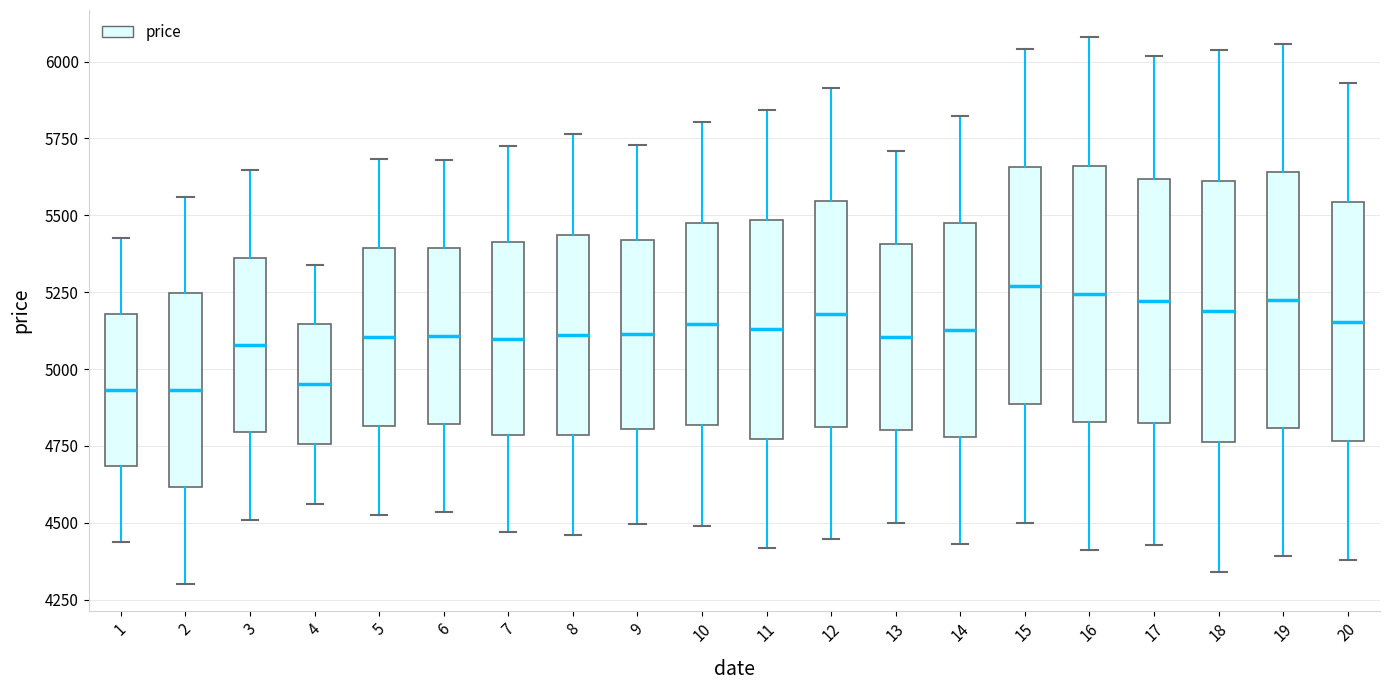

Reading left to right, transcribe this box plot: for each box, give where its median line is, the range the box spans, and where its two whiskers end, as read against the y-axis. The values are not printed on the chart, so give them approximately, as read against the axis.

1: median 4950, box 4700 to 5200, whiskers 4450 to 5450
2: median 4950, box 4600 to 5250, whiskers 4300 to 5550
3: median 5100, box 4800 to 5350, whiskers 4500 to 5650
4: median 4950, box 4750 to 5150, whiskers 4550 to 5350
5: median 5100, box 4800 to 5400, whiskers 4500 to 5700
6: median 5100, box 4800 to 5400, whiskers 4550 to 5700
7: median 5100, box 4800 to 5400, whiskers 4450 to 5750
8: median 5100, box 4800 to 5450, whiskers 4450 to 5750
9: median 5100, box 4800 to 5400, whiskers 4500 to 5750
10: median 5150, box 4800 to 5500, whiskers 4500 to 5800
11: median 5150, box 4750 to 5500, whiskers 4400 to 5850
12: median 5200, box 4800 to 5550, whiskers 4450 to 5900
13: median 5100, box 4800 to 5400, whiskers 4500 to 5700
14: median 5150, box 4800 to 5500, whiskers 4450 to 5800
15: median 5250, box 4900 to 5650, whiskers 4500 to 6050
16: median 5250, box 4850 to 5650, whiskers 4400 to 6100
17: median 5200, box 4850 to 5600, whiskers 4450 to 6000
18: median 5200, box 4750 to 5600, whiskers 4350 to 6050
19: median 5200, box 4800 to 5650, whiskers 4400 to 6050
20: median 5150, box 4750 to 5550, whiskers 4400 to 5950